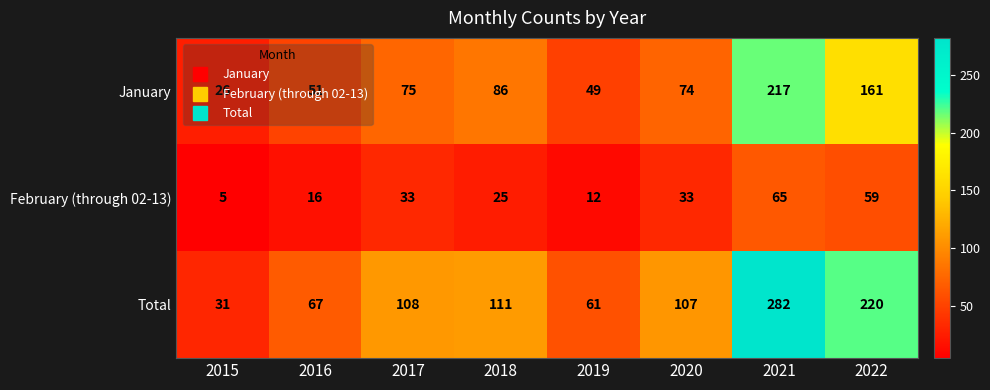

What is the total value across all series at 2017?

216